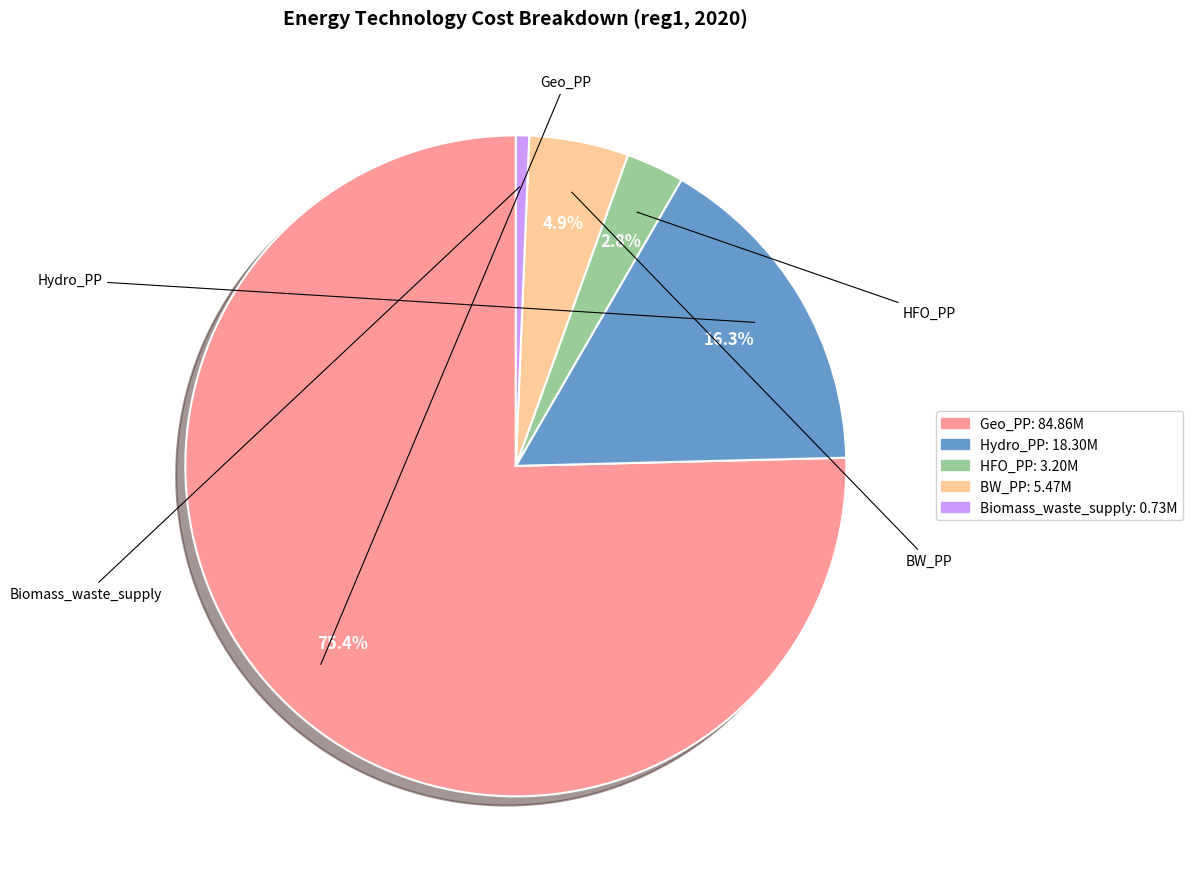

Rank the categories by value from highest to lowest.

Geo_PP, Hydro_PP, BW_PP, HFO_PP, Biomass_waste_supply